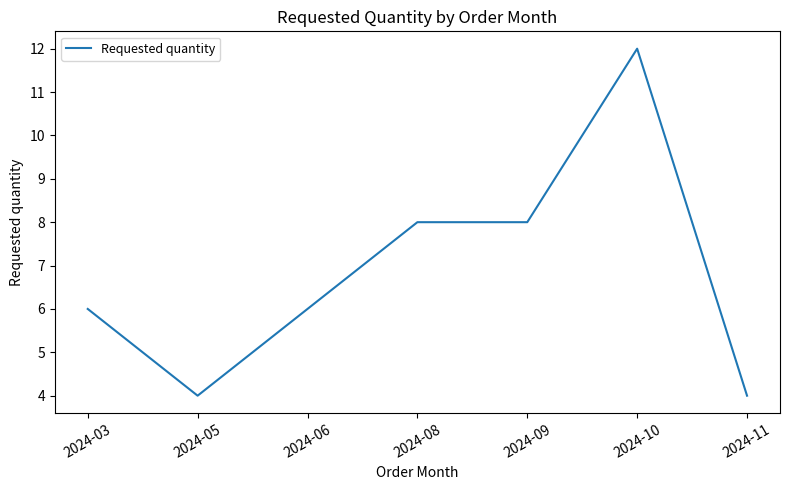

True or false: the data shows 7 at 2024-05.

False